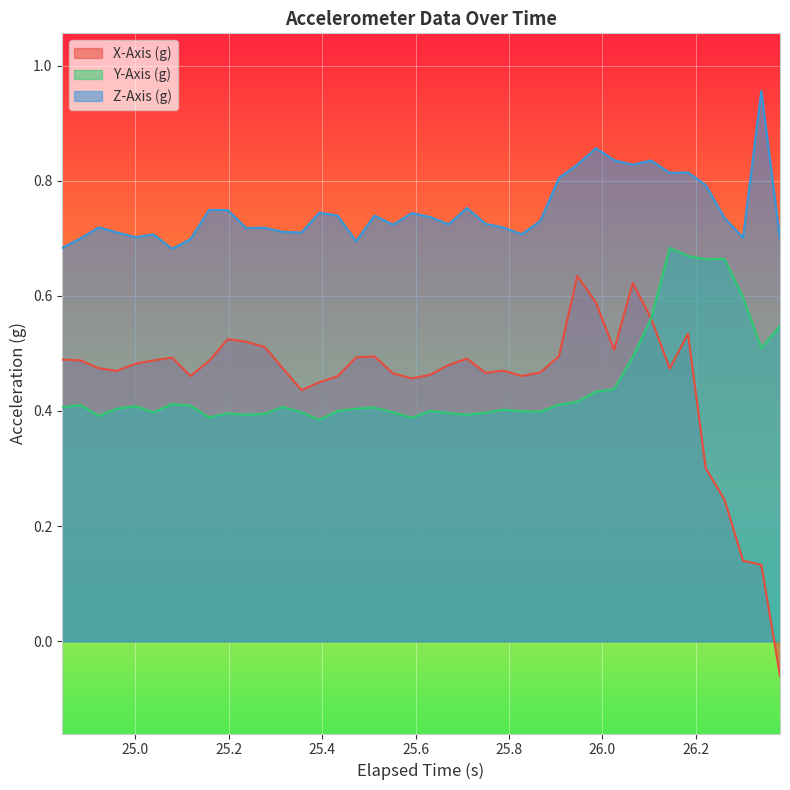

What is the minimum value shown in the chart?

-0.1